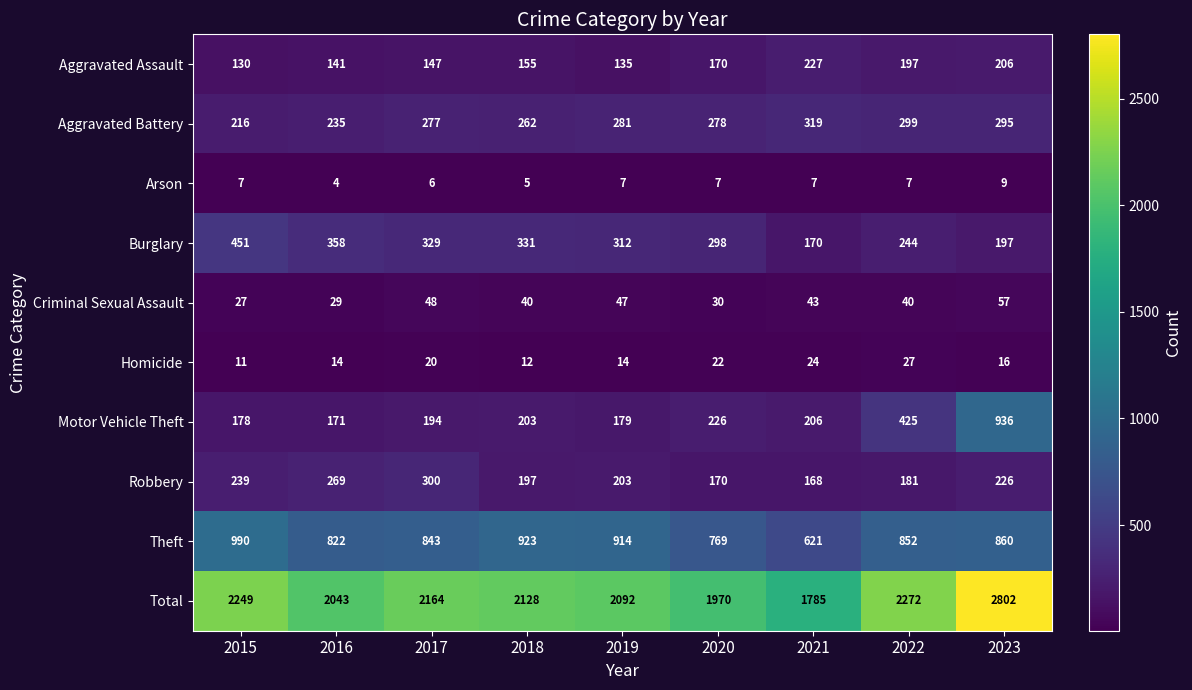

Is it true that Aggravated Assault equals 130 at 2015?

True